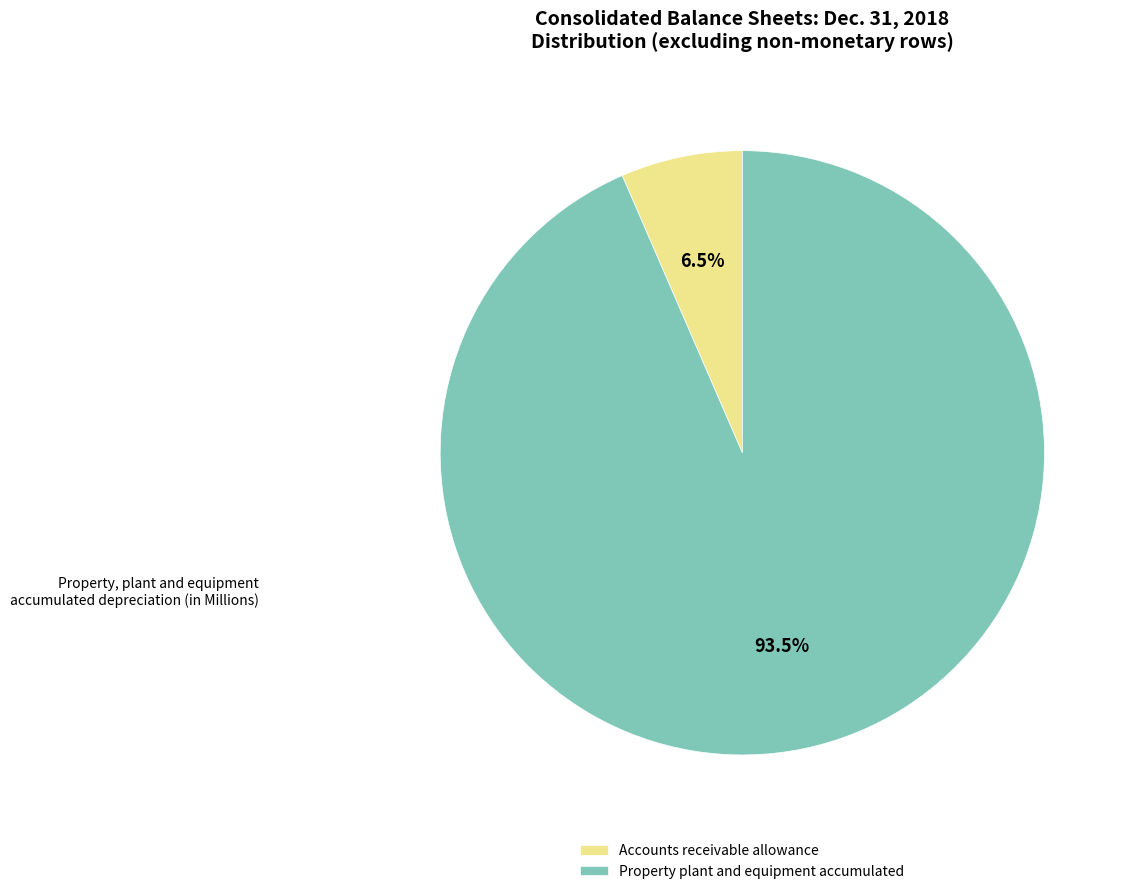

What is the total percentage of Accounts receivable allowance and Property plant and equipment accumulated?

100.0%